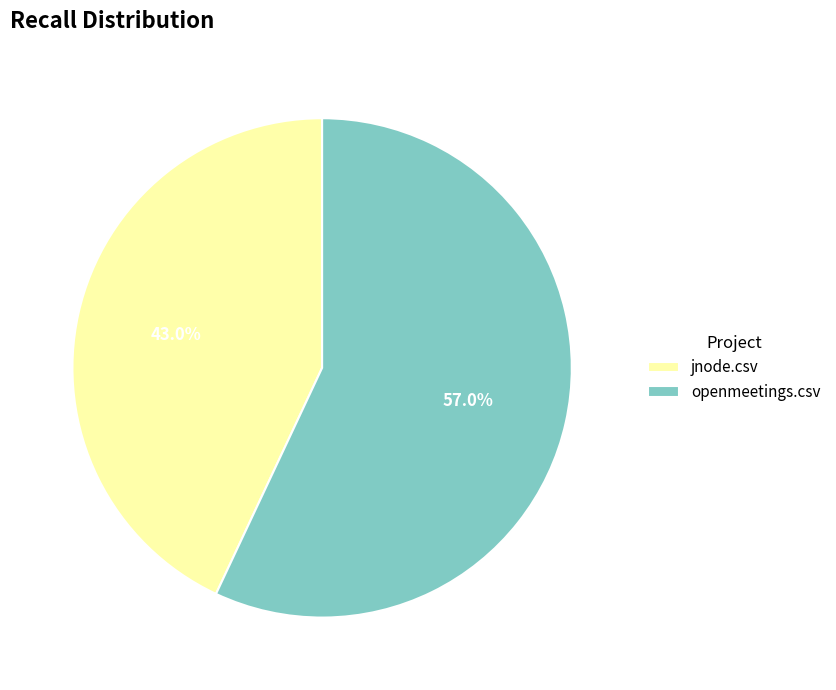

How much of the chart is everything except jnode.csv?

57.0%